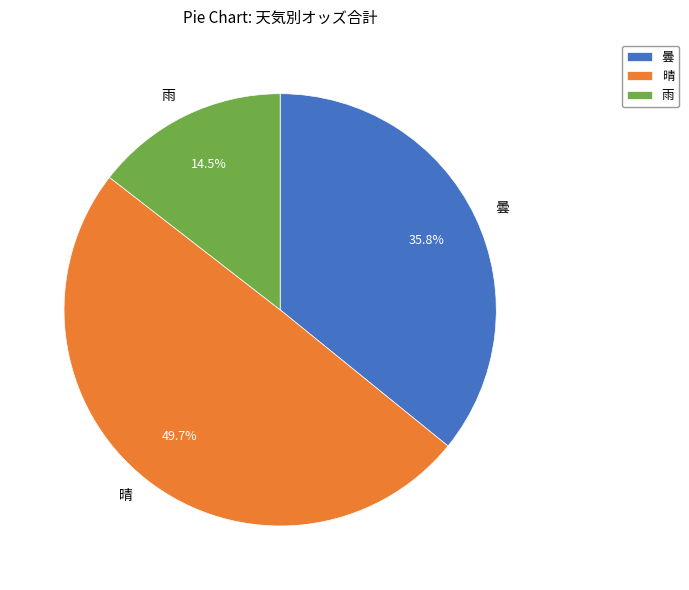

Which category has the biggest portion of the pie?

晴